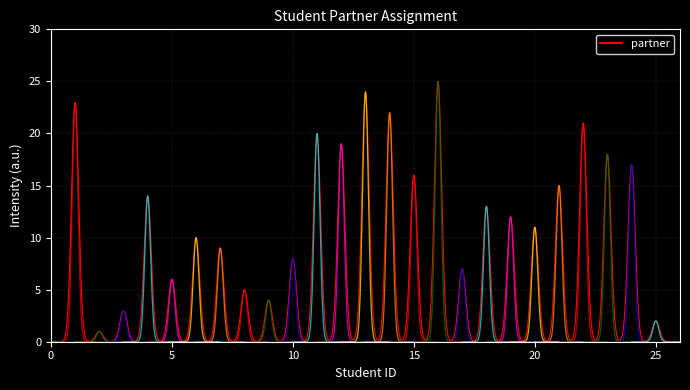

Which has a higher value, 16 or 17?

16